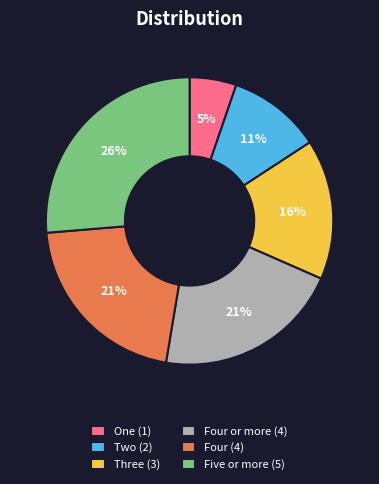

Do Four or more (4) and Two (2) together represent more than half of the pie?

No